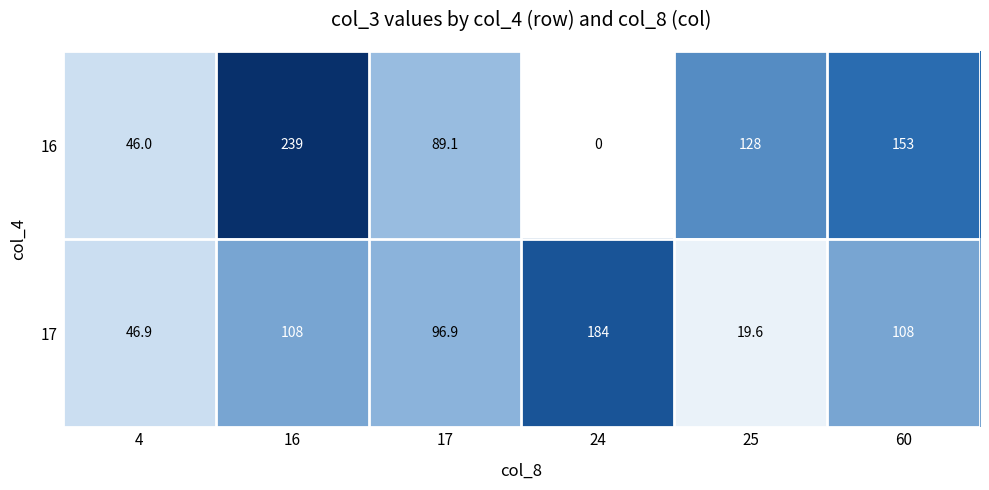

What is the average value of the 16 series?

109.2